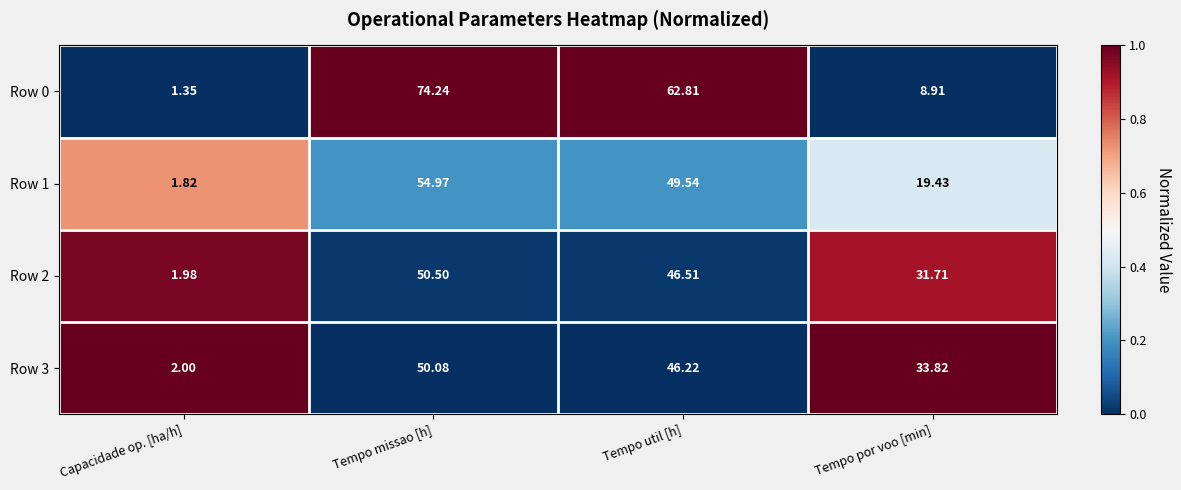

Which series has the largest total across all categories?

Row 0